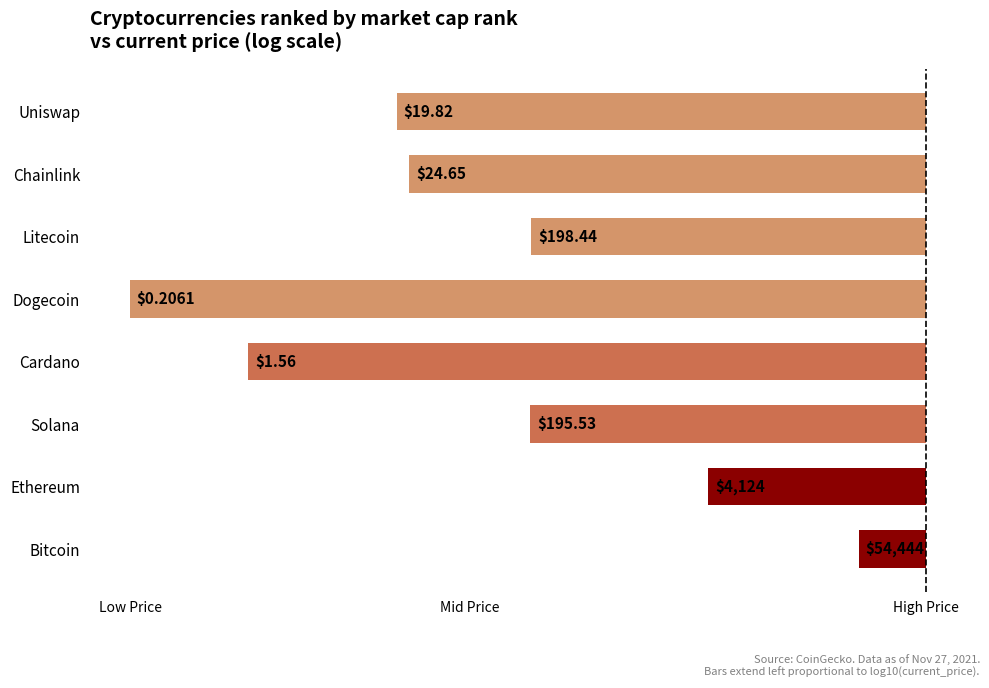

Are the bars horizontal?

Yes